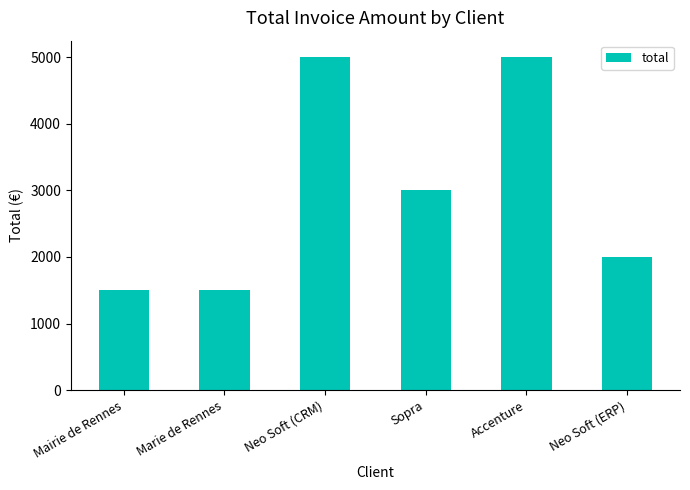

Reading left to right, list all the values displayed in this chart.

1500	1500	5000	3000	5000	2000